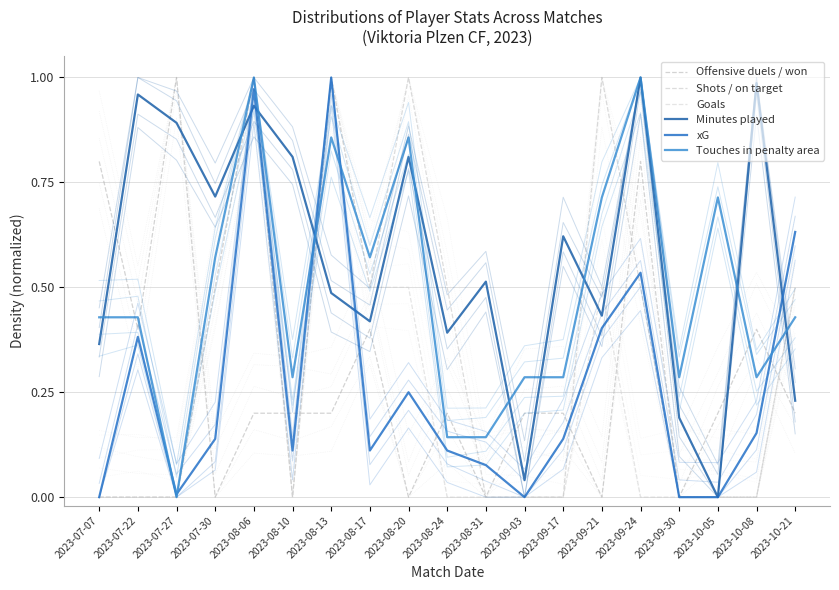

Count the number of data series in this chart.

6